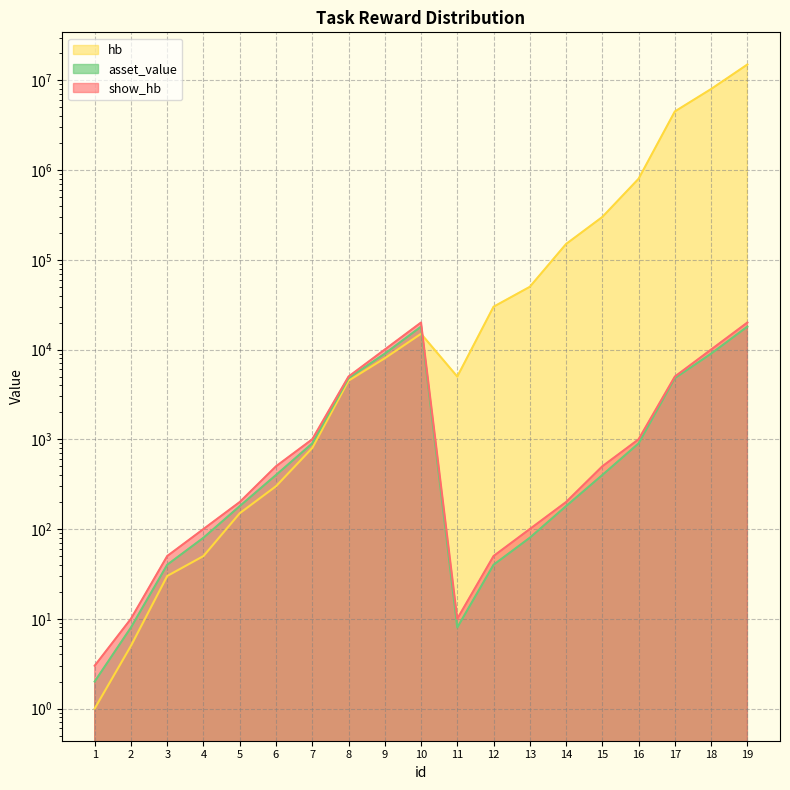

How many data points in show_hb are above 500?

8